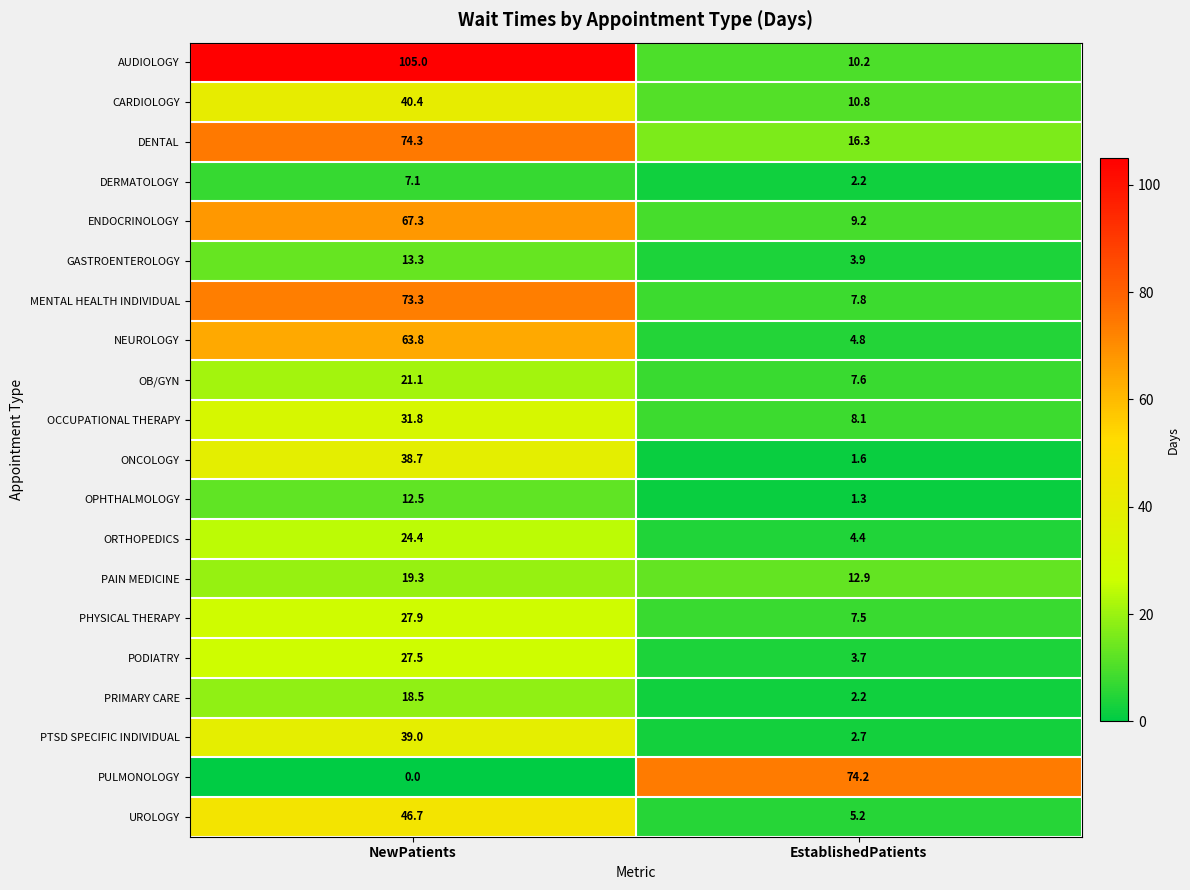

The value of CARDIOLOGY at EstablishedPatients is 5.0. True or false?

False